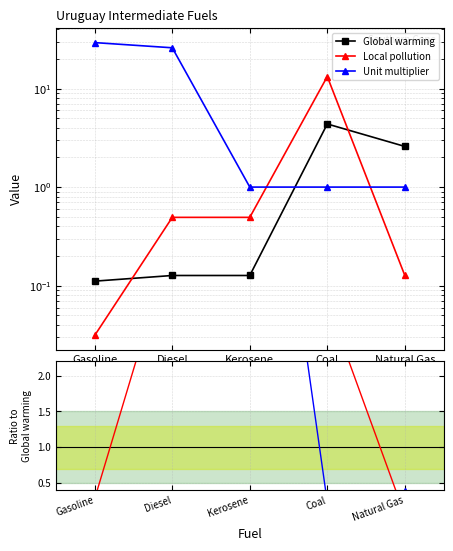

True or false: Unit multiplier and Local pollution intersect in this chart.

True